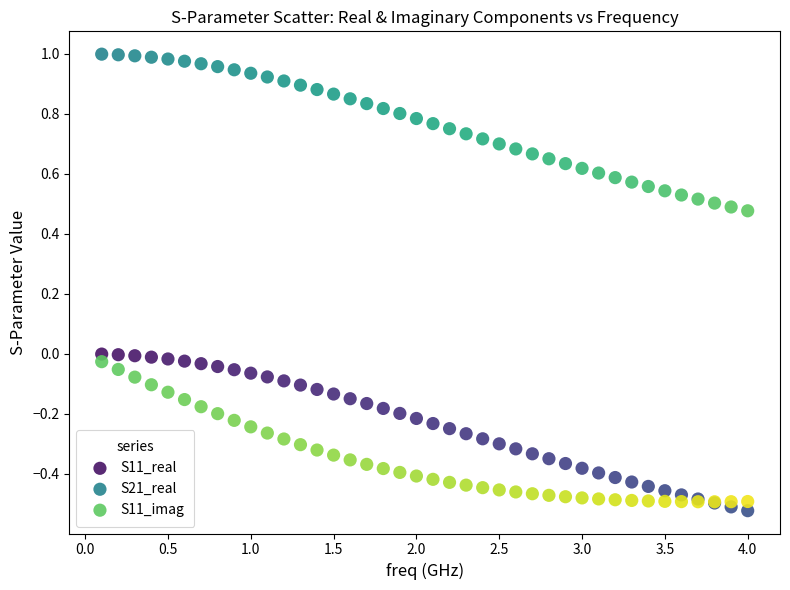

What are all the series names shown in the legend?

S11_real, S21_real, S11_imag